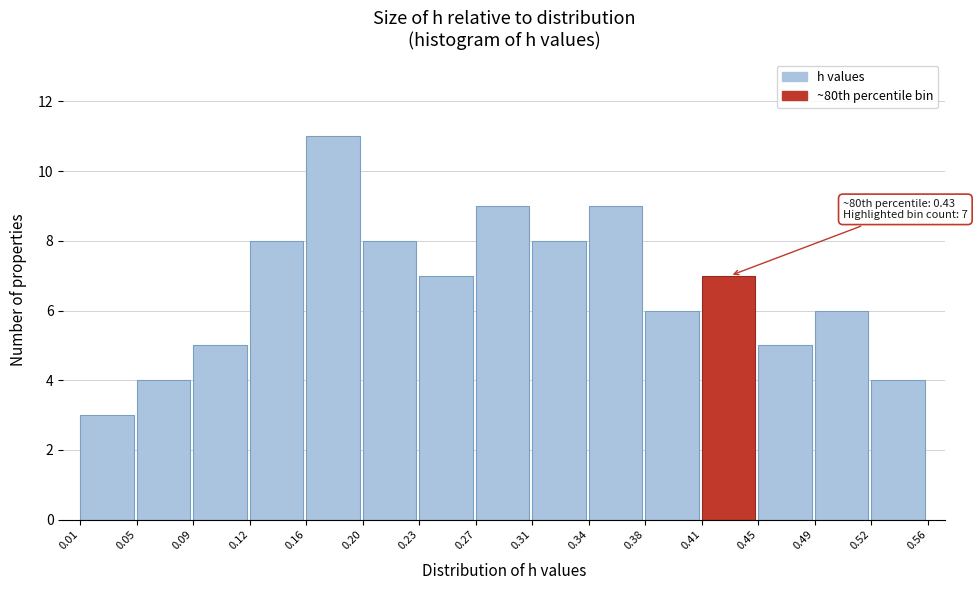

Over which range of the x-axis is the bar tallest?

0.16 to 0.20